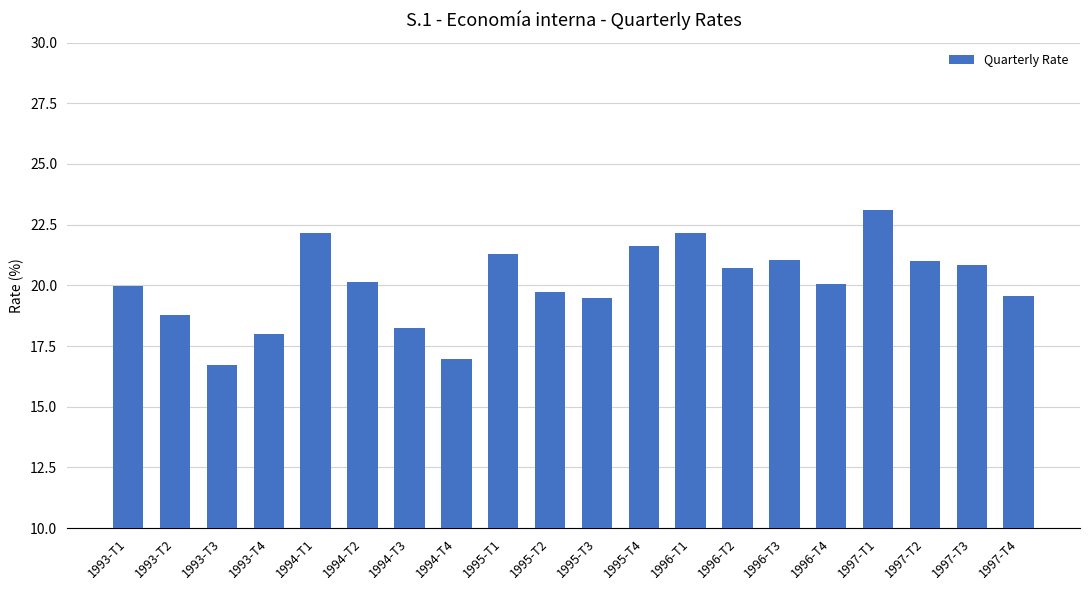

Are the bars horizontal?

No